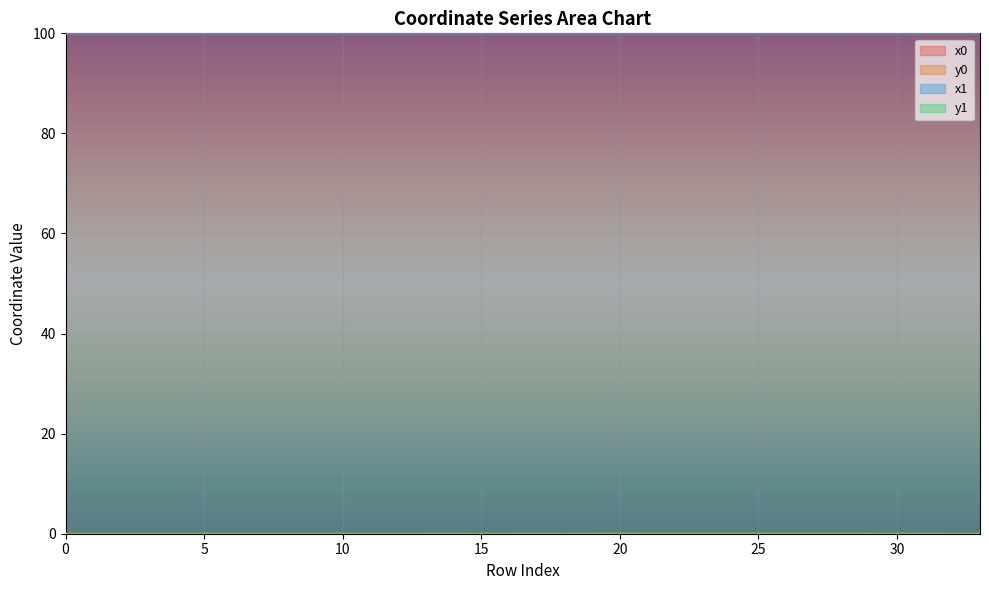

How many lines are shown in the chart?

4